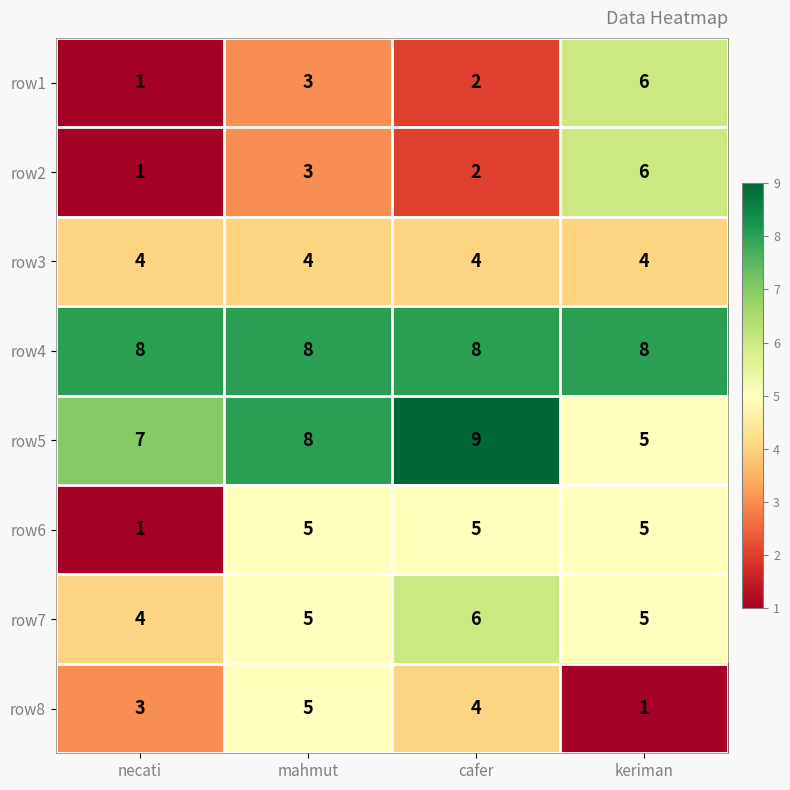

What is the greatest value displayed?

9